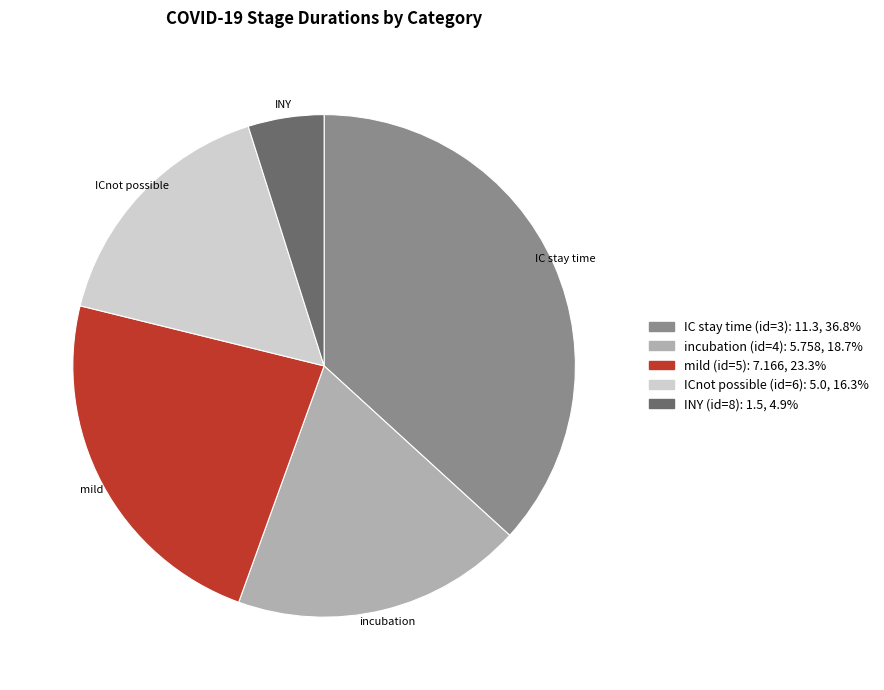

Count the number of slices in the pie.

5